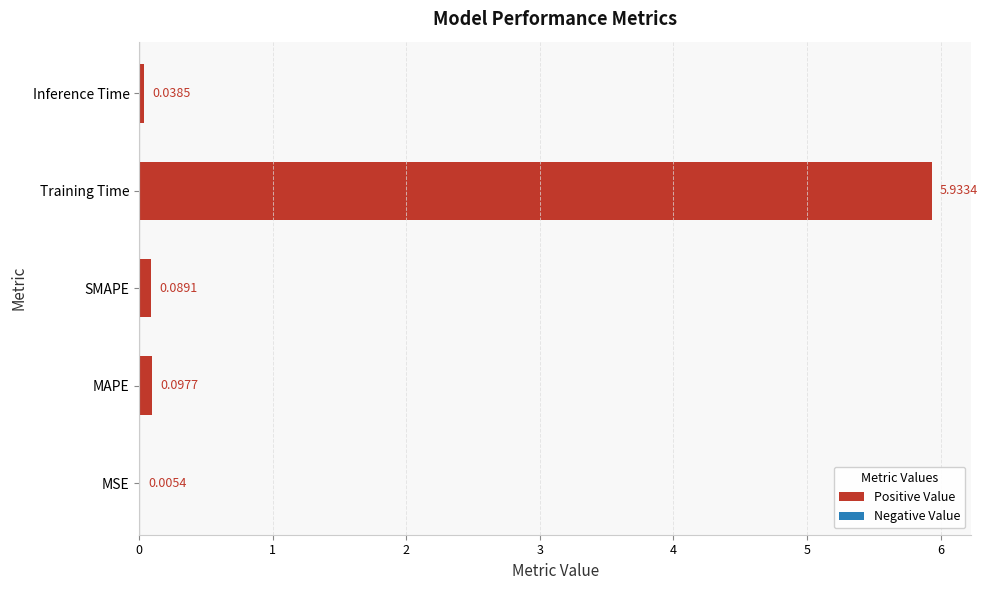

What is the change in value from Training Time to Inference Time?

-5.9